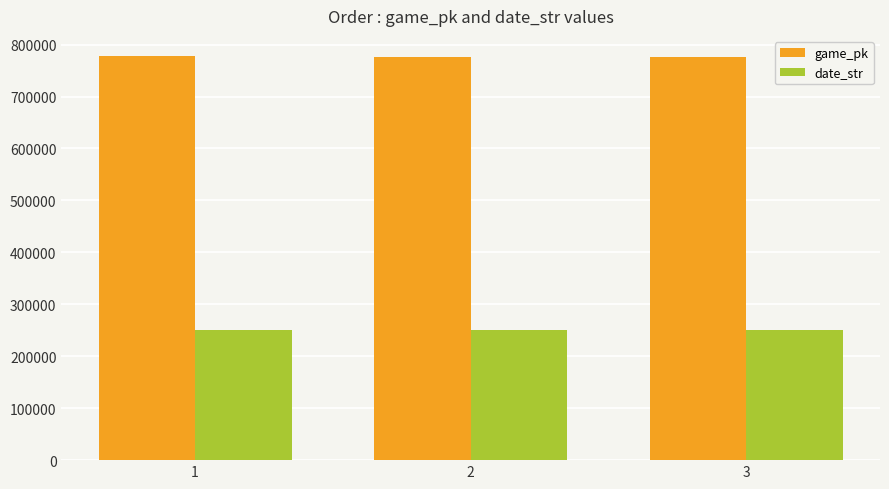

What is the highest value of the game_pk series?

777839